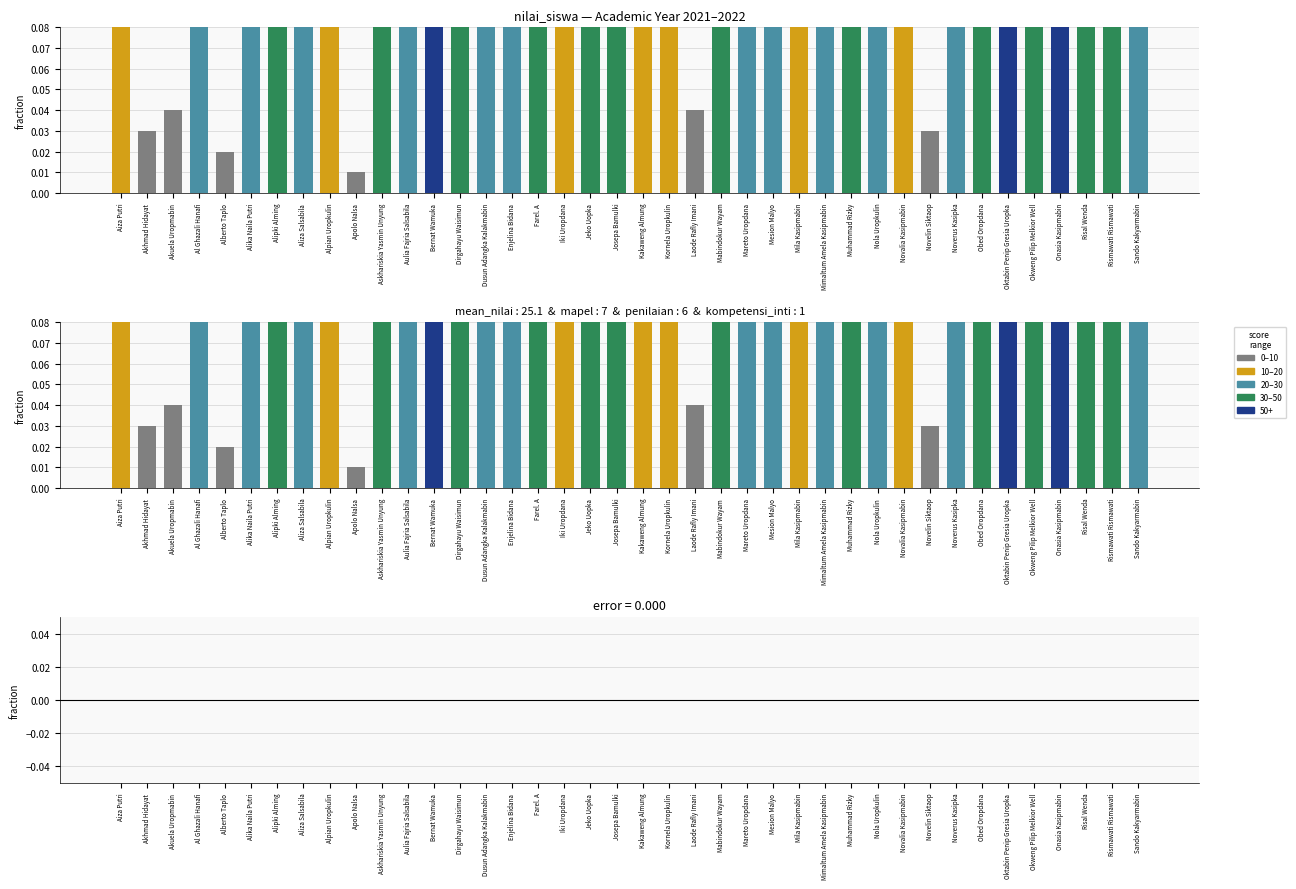

What is the sum of all nilai_siswa values?

10.1